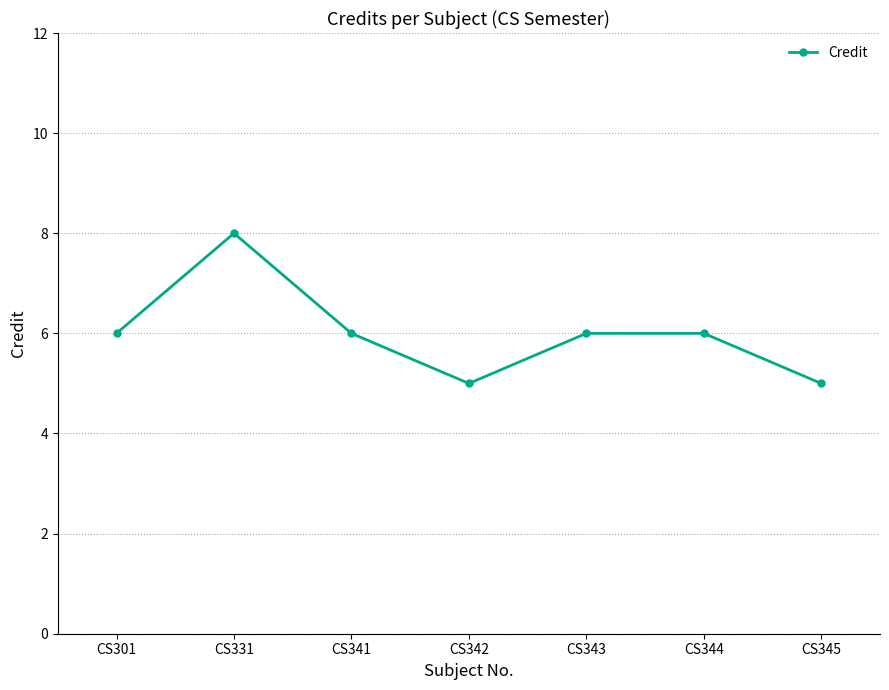

What is the value of the 3rd point from the left?

6